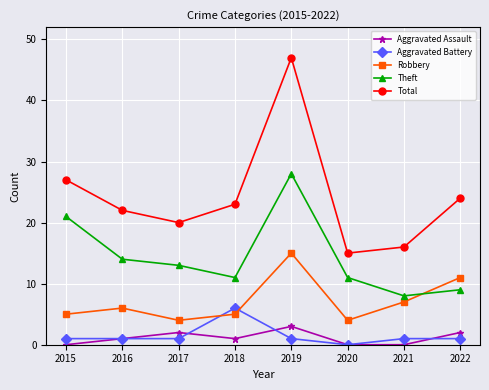

How many lines are shown in the chart?

5